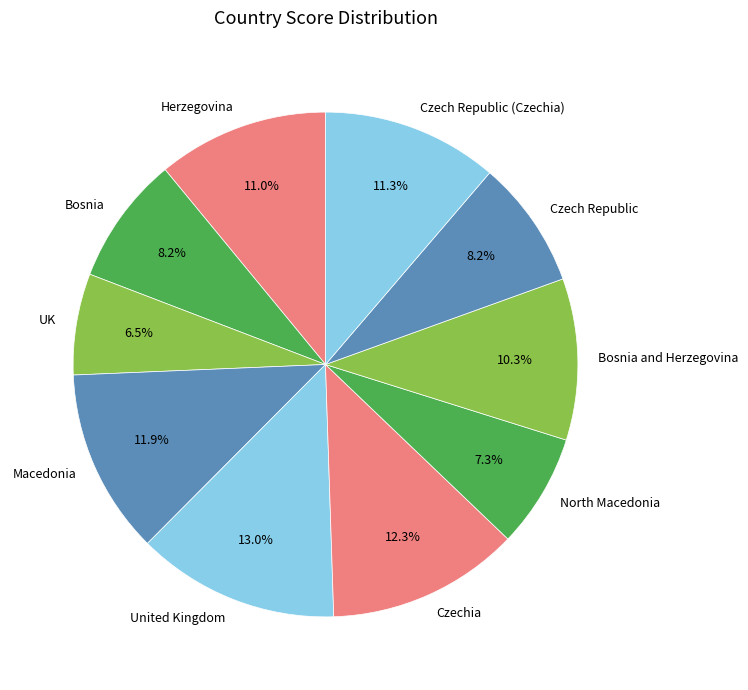

Which slice is the smallest?

UK